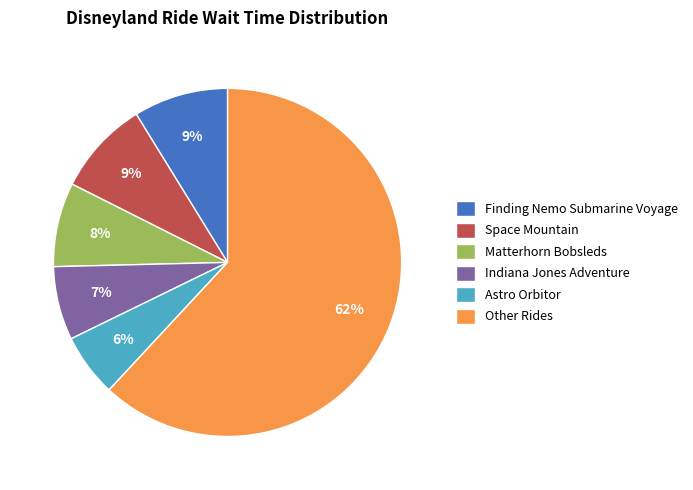

Count the number of slices in the pie.

6